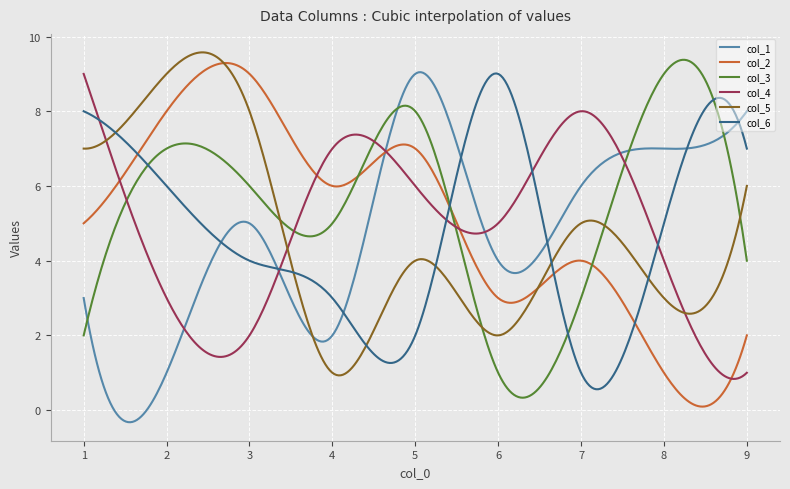

What is the highest value of the col_2 series?

9.3